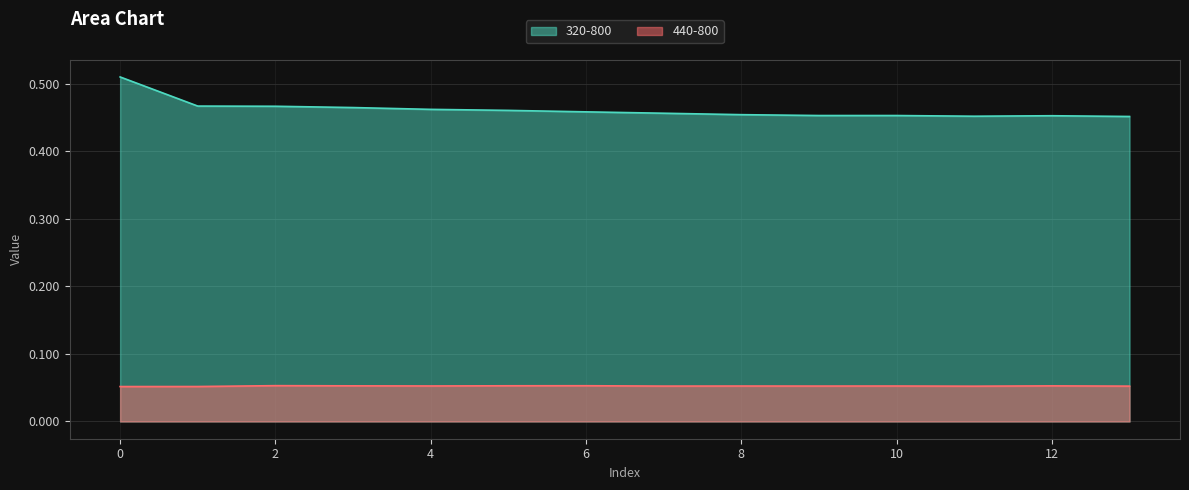

How many interior local peaks does the 440-800 series have?

5